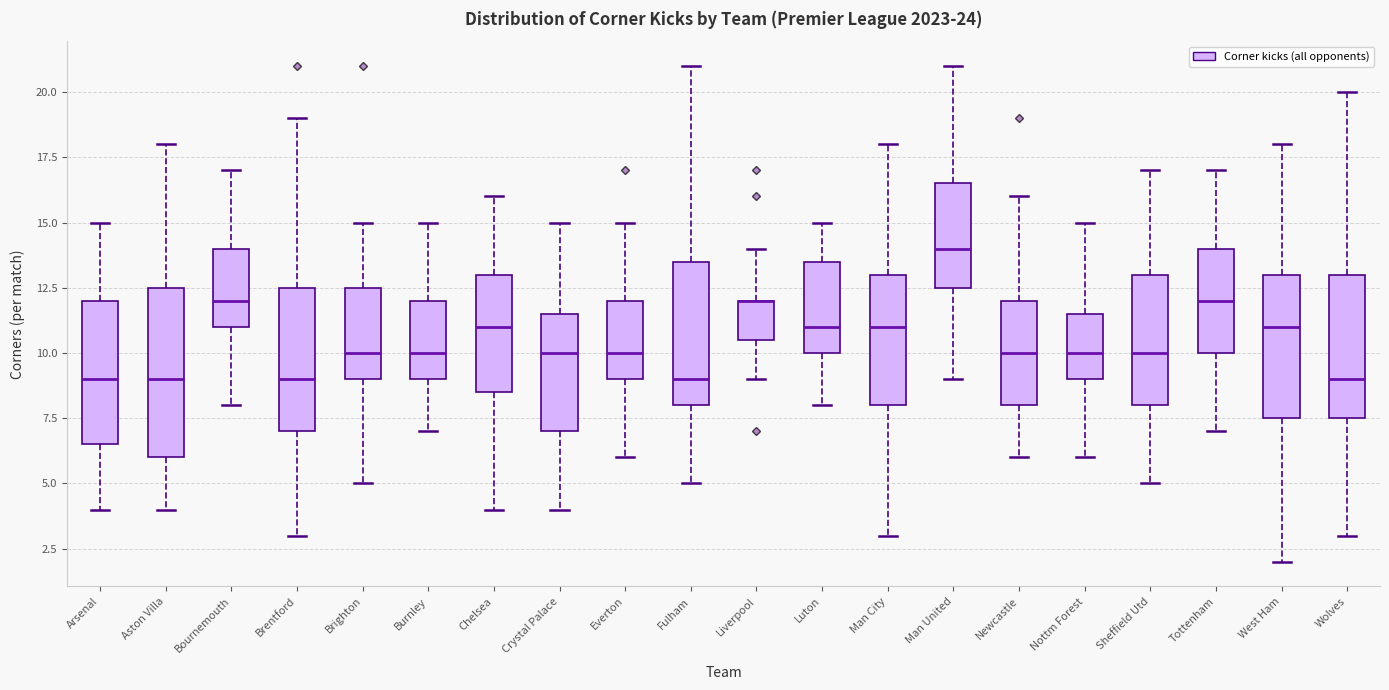

Reading left to right, transcribe this box plot: for each box, give where its median line is, the range the box spans, and where its two whiskers end, as read against the y-axis. The values are not printed on the chart, so give them approximately, as read against the axis.

Arsenal: median 9.0, box 6.5 to 12.0, whiskers 4.0 to 15.0
Aston Villa: median 9.0, box 6.0 to 12.5, whiskers 4.0 to 18.0
Bournemouth: median 12.0, box 11.0 to 14.0, whiskers 8.0 to 17.0
Brentford: median 9.0, box 7.0 to 12.5, whiskers 3.0 to 19.0
Brighton: median 10.0, box 9.0 to 12.5, whiskers 5.0 to 15.0
Burnley: median 10.0, box 9.0 to 12.0, whiskers 7.0 to 15.0
Chelsea: median 11.0, box 8.5 to 13.0, whiskers 4.0 to 16.0
Crystal Palace: median 10.0, box 7.0 to 11.5, whiskers 4.0 to 15.0
Everton: median 10.0, box 9.0 to 12.0, whiskers 6.0 to 15.0
Fulham: median 9.0, box 8.0 to 13.5, whiskers 5.0 to 21.0
Liverpool: median 12.0 (drawn on the box's upper edge), box 10.5 to 12.0, whiskers 9.0 to 14.0
Luton: median 11.0, box 10.0 to 13.5, whiskers 8.0 to 15.0
Man City: median 11.0, box 8.0 to 13.0, whiskers 3.0 to 18.0
Man United: median 14.0, box 12.5 to 16.5, whiskers 9.0 to 21.0
Newcastle: median 10.0, box 8.0 to 12.0, whiskers 6.0 to 16.0
Nottm Forest: median 10.0, box 9.0 to 11.5, whiskers 6.0 to 15.0
Sheffield Utd: median 10.0, box 8.0 to 13.0, whiskers 5.0 to 17.0
Tottenham: median 12.0, box 10.0 to 14.0, whiskers 7.0 to 17.0
West Ham: median 11.0, box 7.5 to 13.0, whiskers 2.0 to 18.0
Wolves: median 9.0, box 7.5 to 13.0, whiskers 3.0 to 20.0